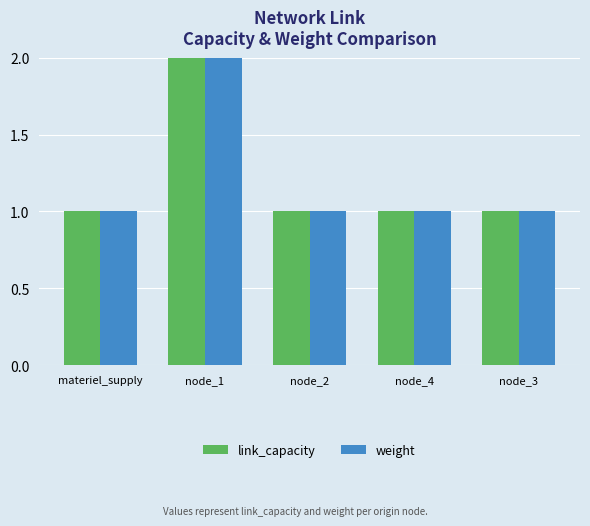

How many link_capacity values are between 1 and 2?

5